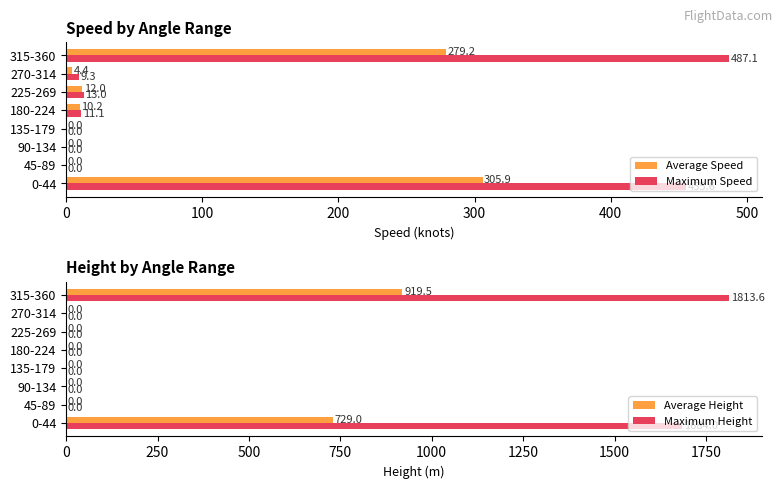

What is the difference between the second highest and minimum values in the Average Speed series?

279.2